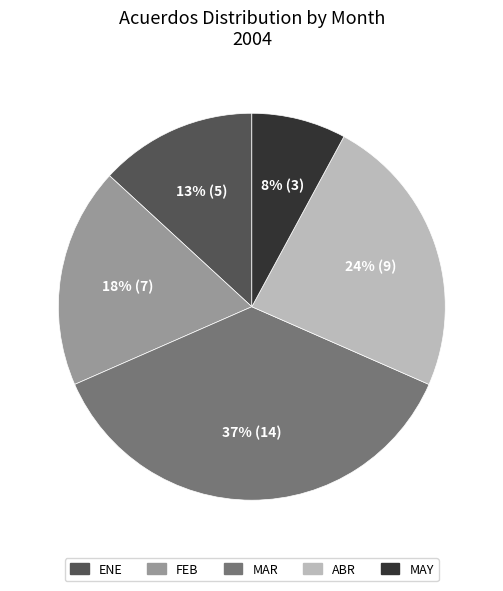

Is the sum of ENE and ABR greater than half?

No